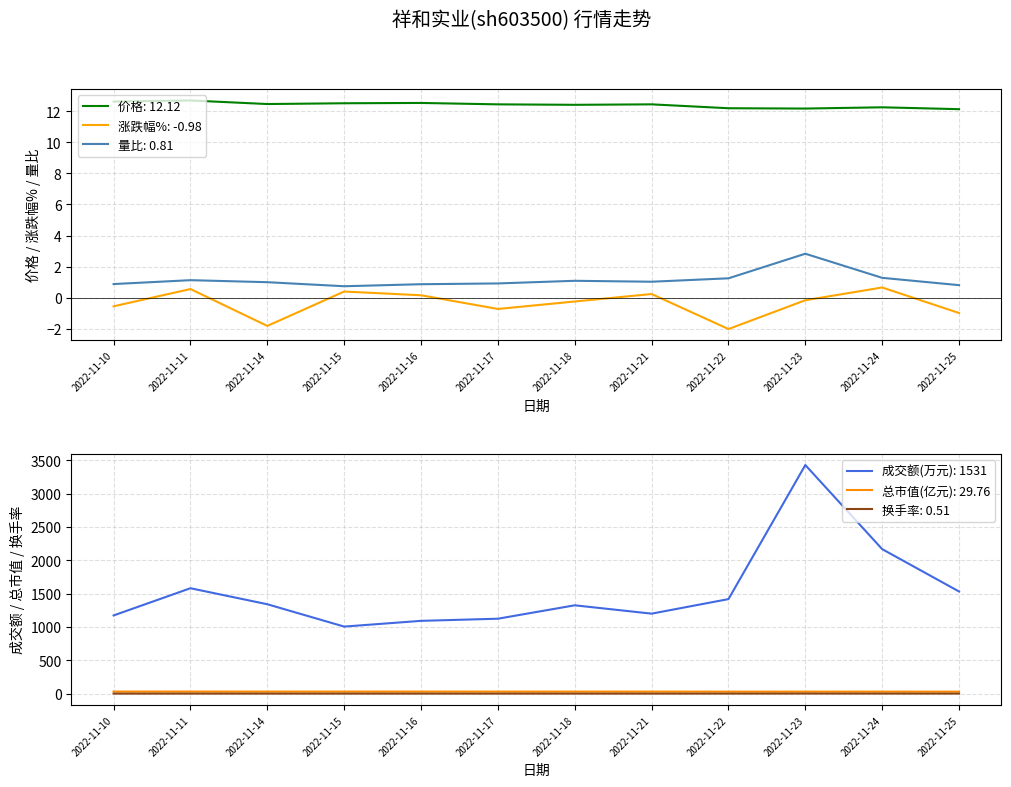

At how many categories does at least one series exceed 10?

12